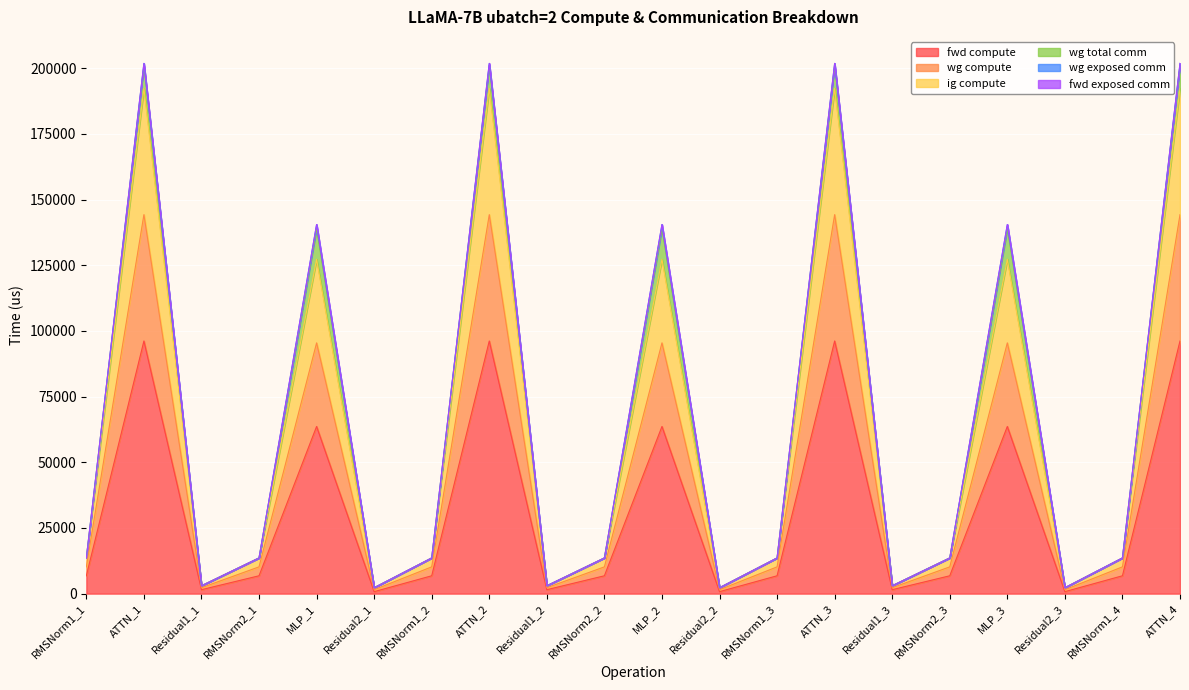

At which label does fwd compute first exceed 6793?

RMSNorm1_1